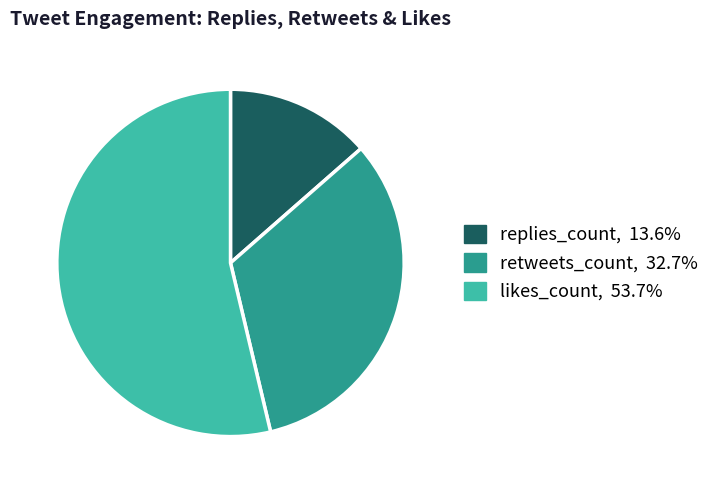

Rank the categories by value from lowest to highest.

replies_count, retweets_count, likes_count